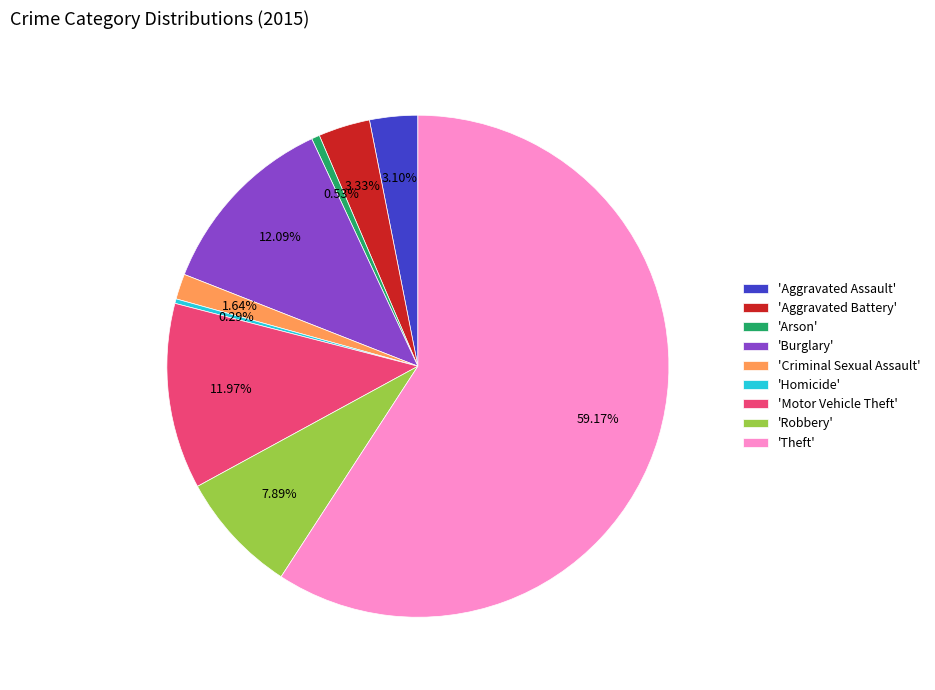

Which slice represents more than half of the pie?

'Theft'